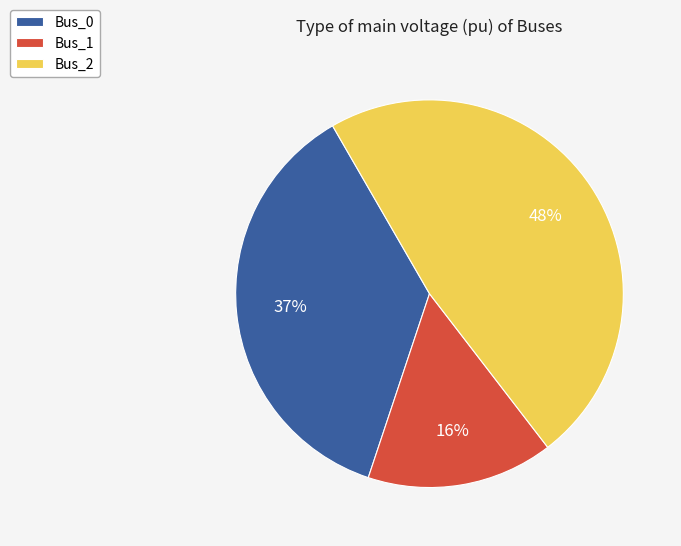

What is the largest slice in the pie chart?

Bus_2